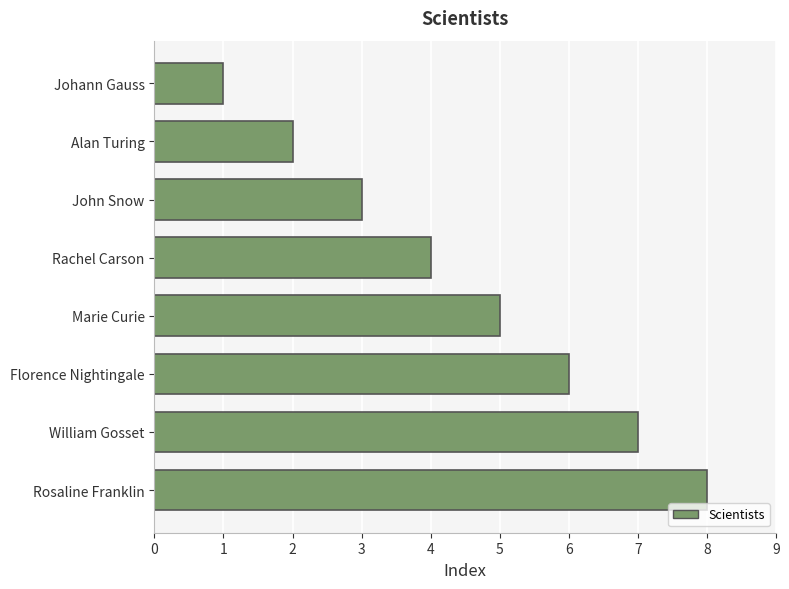

What is the maximum value shown in the chart?

8